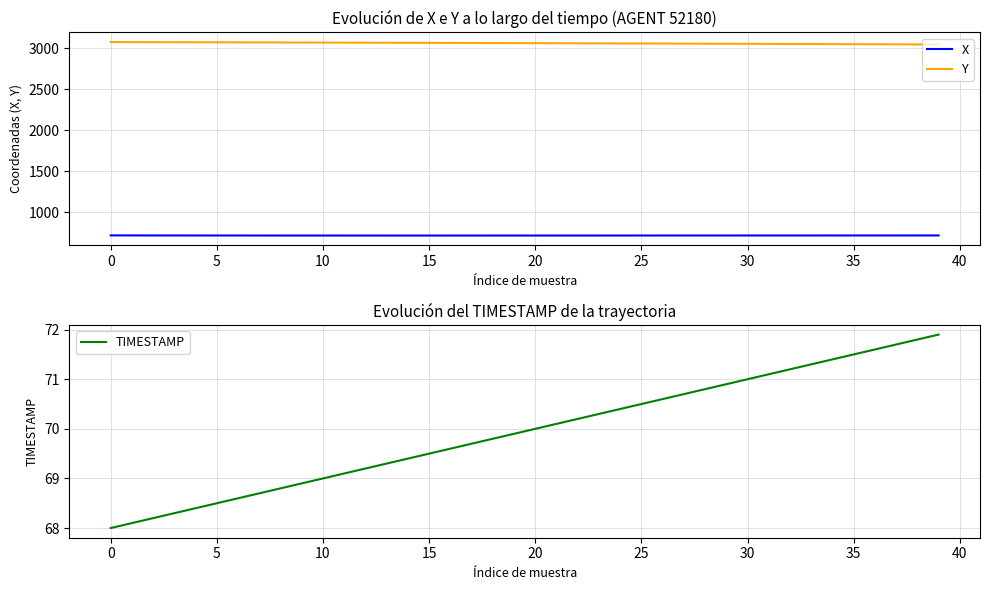

At which label does Y first exceed 3060?

0